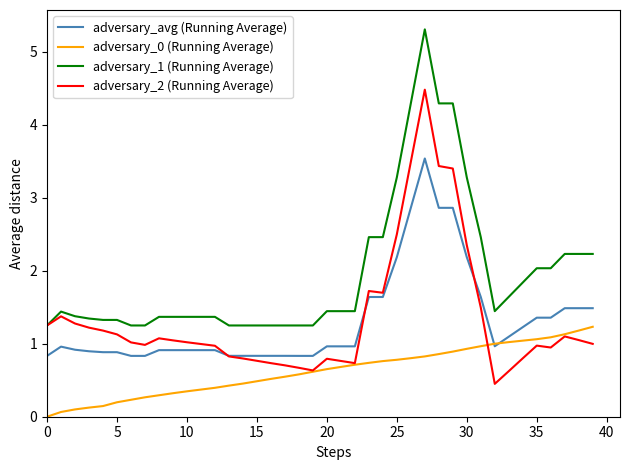

What is the difference between the second highest and second lowest values in the adversary_1 (Running Average) series?

3.0